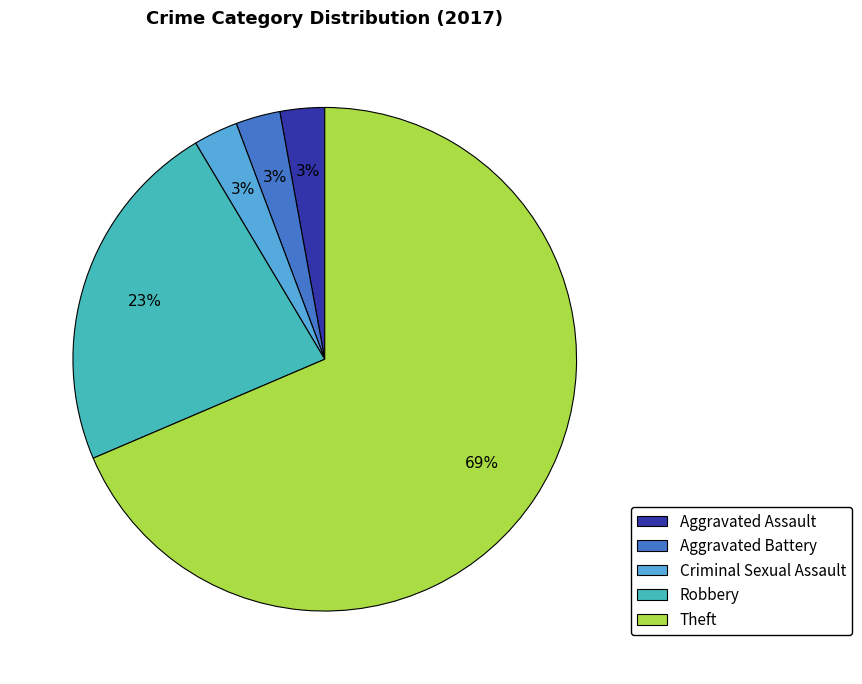

Do Aggravated Assault and Criminal Sexual Assault together represent more than half of the pie?

No